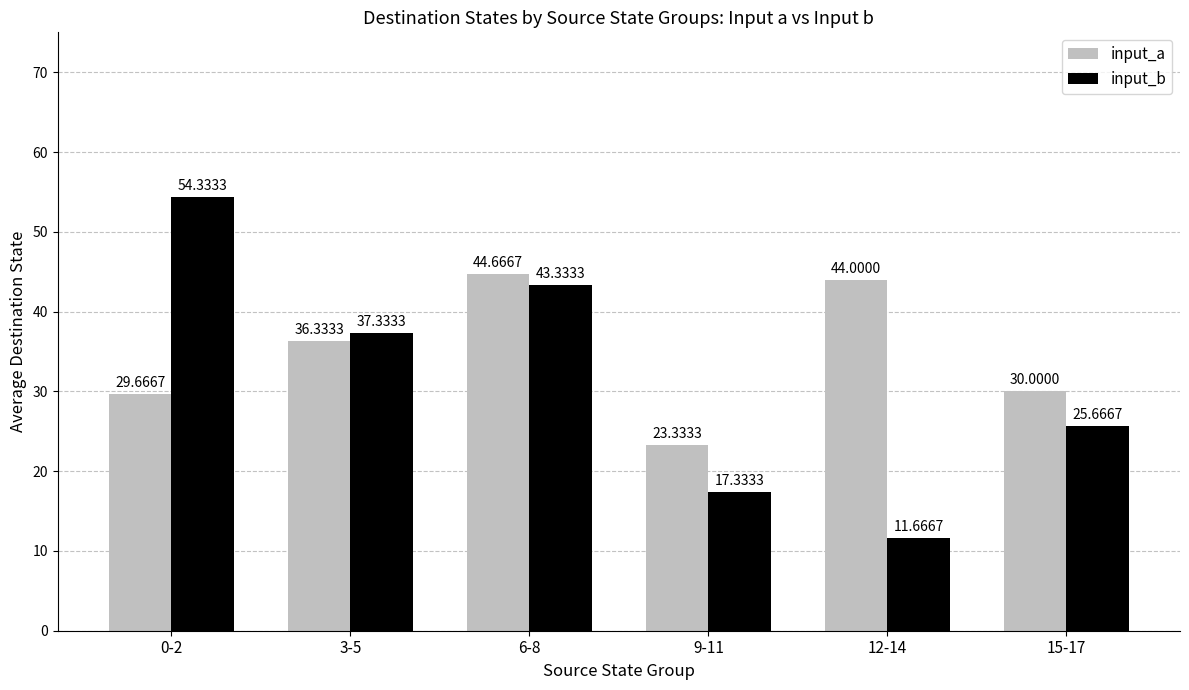

How many distinct data groups are displayed?

2